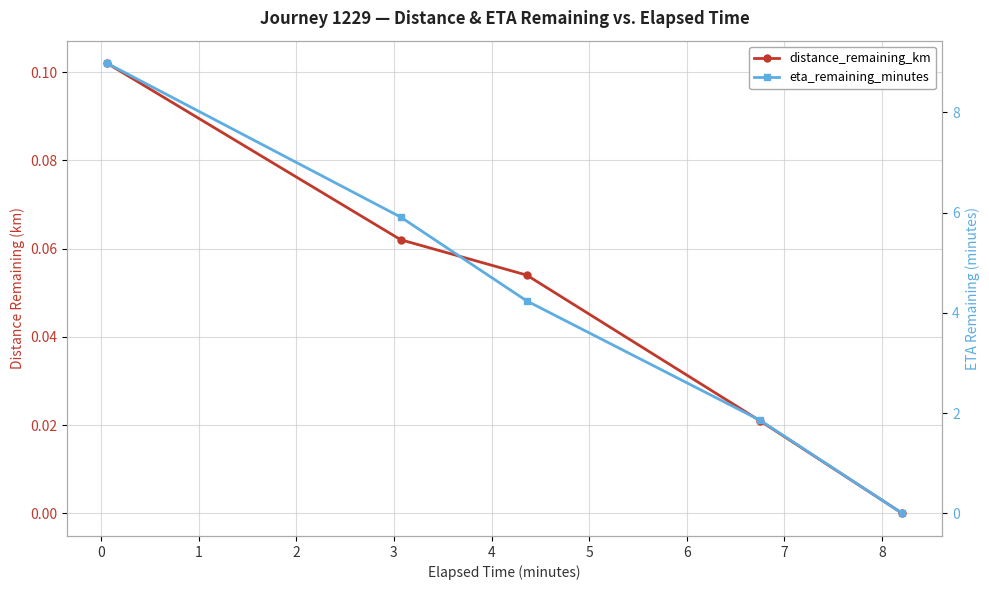

True or false: eta_remaining_minutes and distance_remaining_km cross at least once.

False